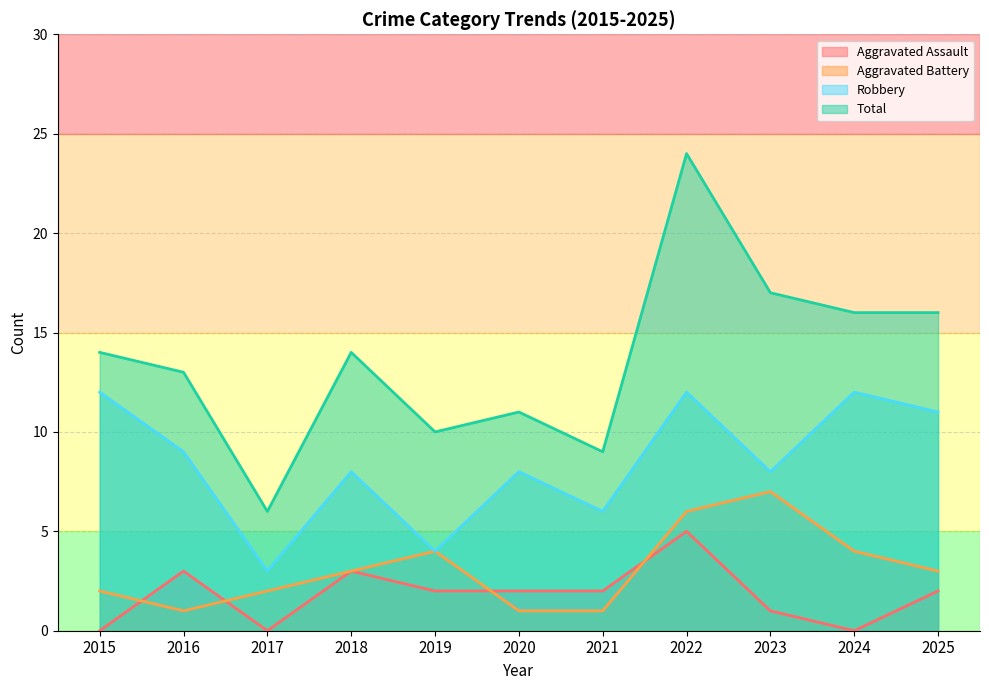

How many interior local valleys does the Total series have?

3